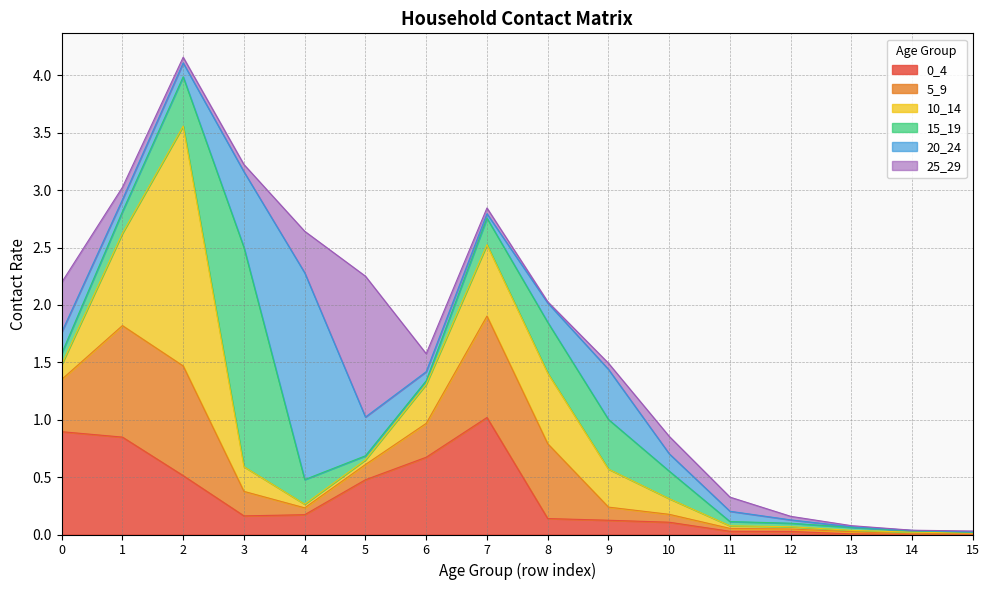

What are all the series names shown in the legend?

0_4, 5_9, 10_14, 15_19, 20_24, 25_29